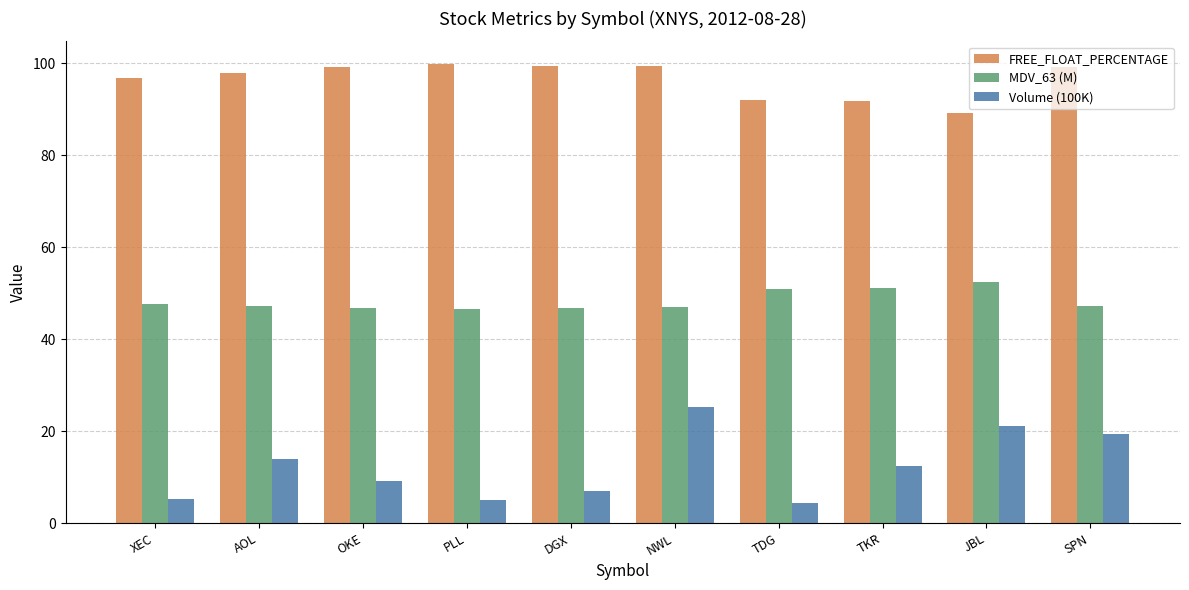

Between XEC and NWL, which series saw the biggest shift?

Volume (100K)